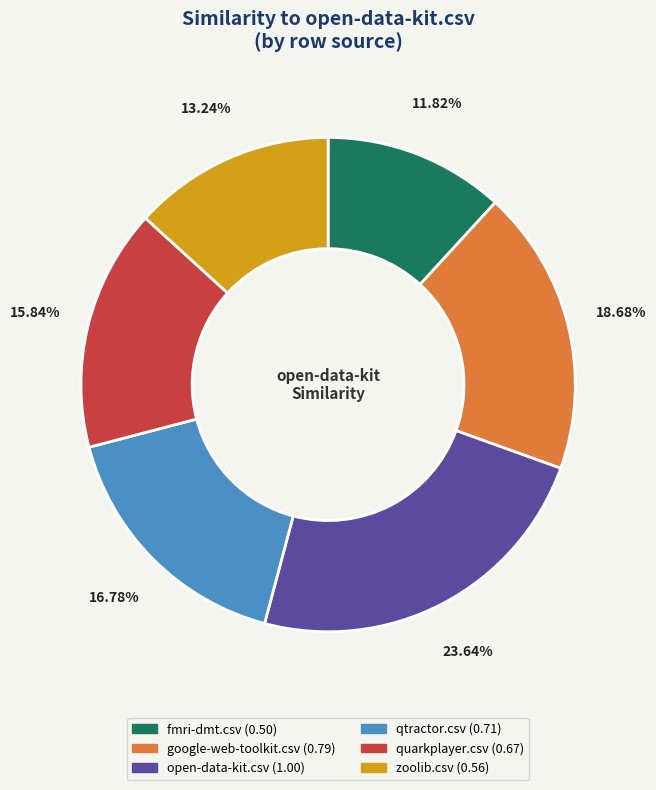

To the nearest percent, what is the difference between the largest and smallest slice percentages?

12%